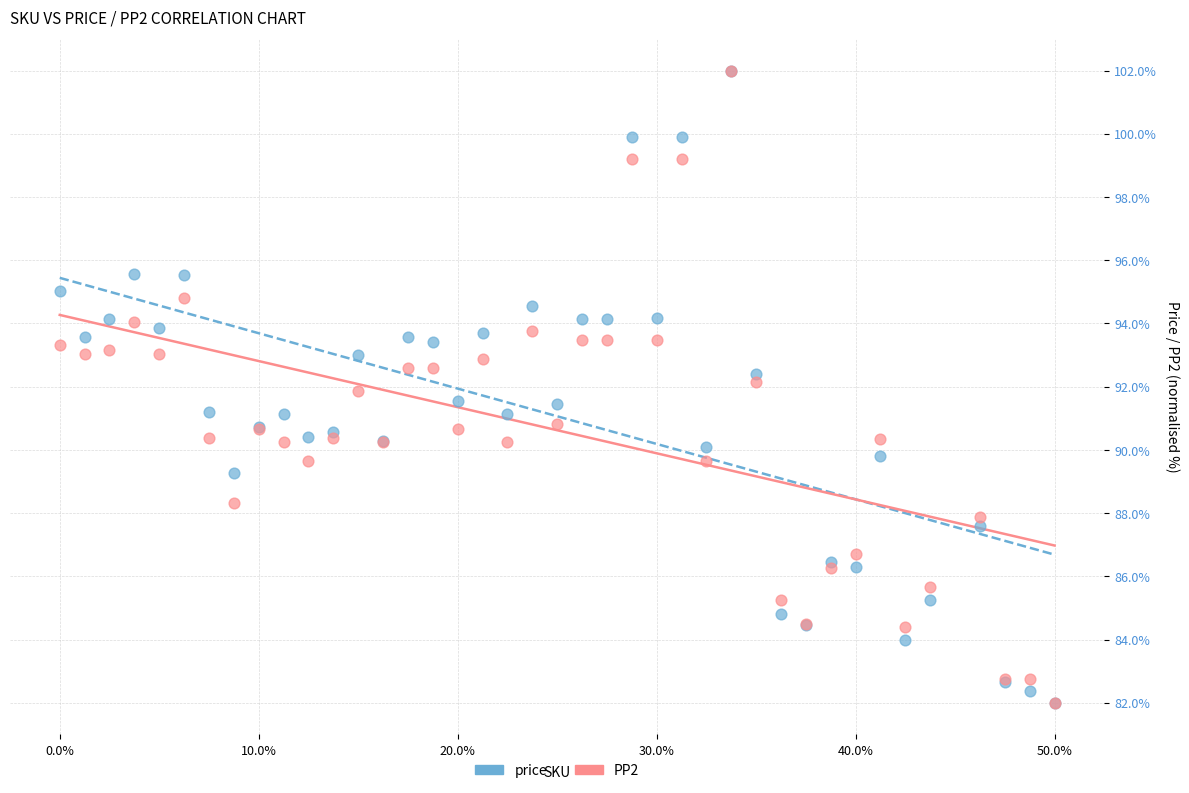

What are all the series names shown in the legend?

price, PP2